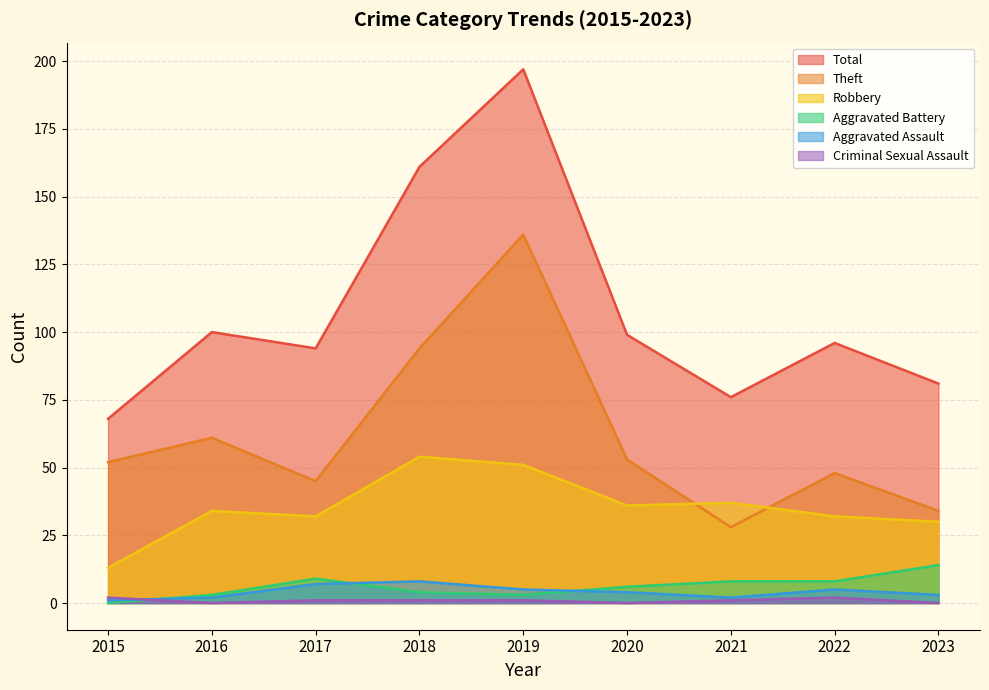

True or false: Total and Robbery intersect in this chart.

False